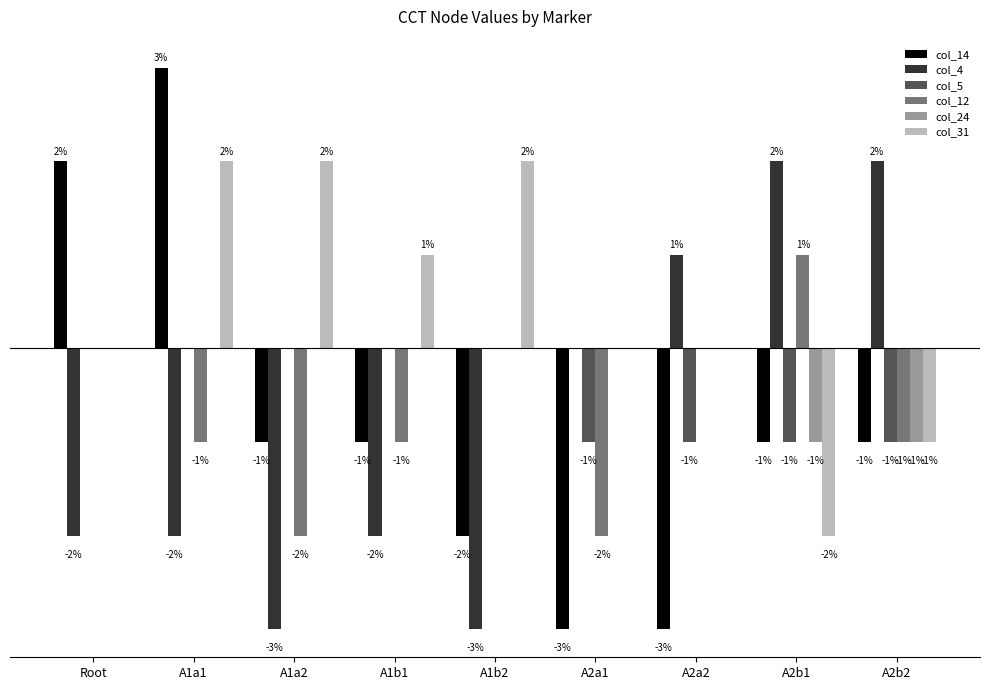

Where is col_4 nearest to the value 0?

A2a1